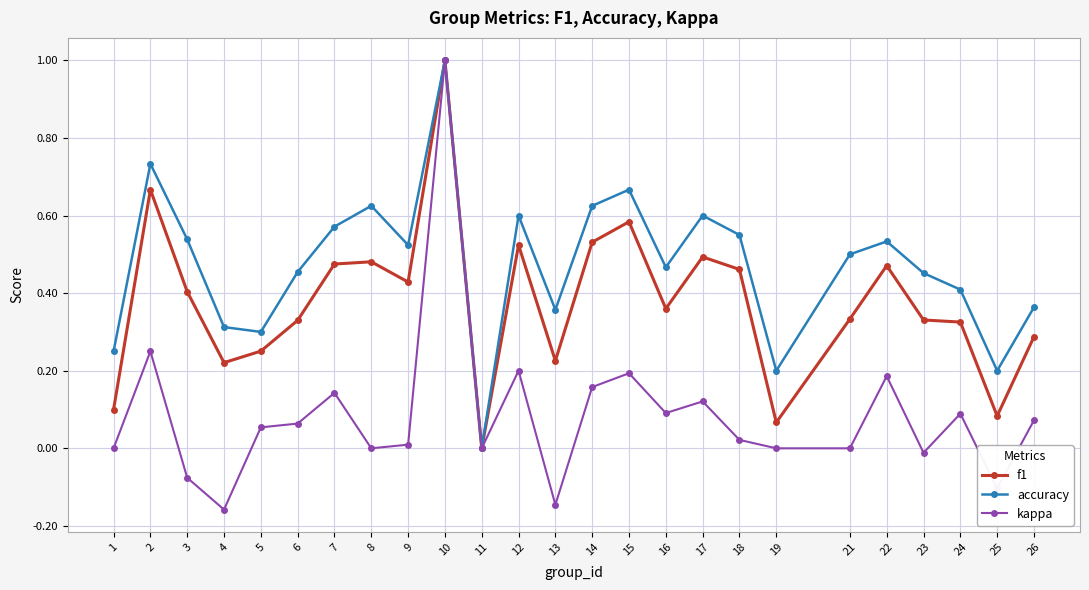

How many lines are shown in the chart?

3